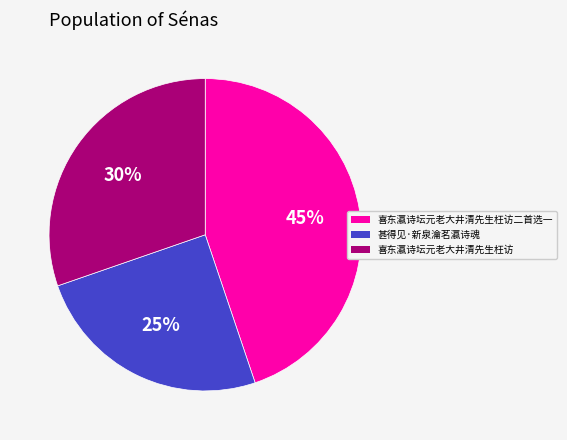

How many segments does this pie chart have?

3